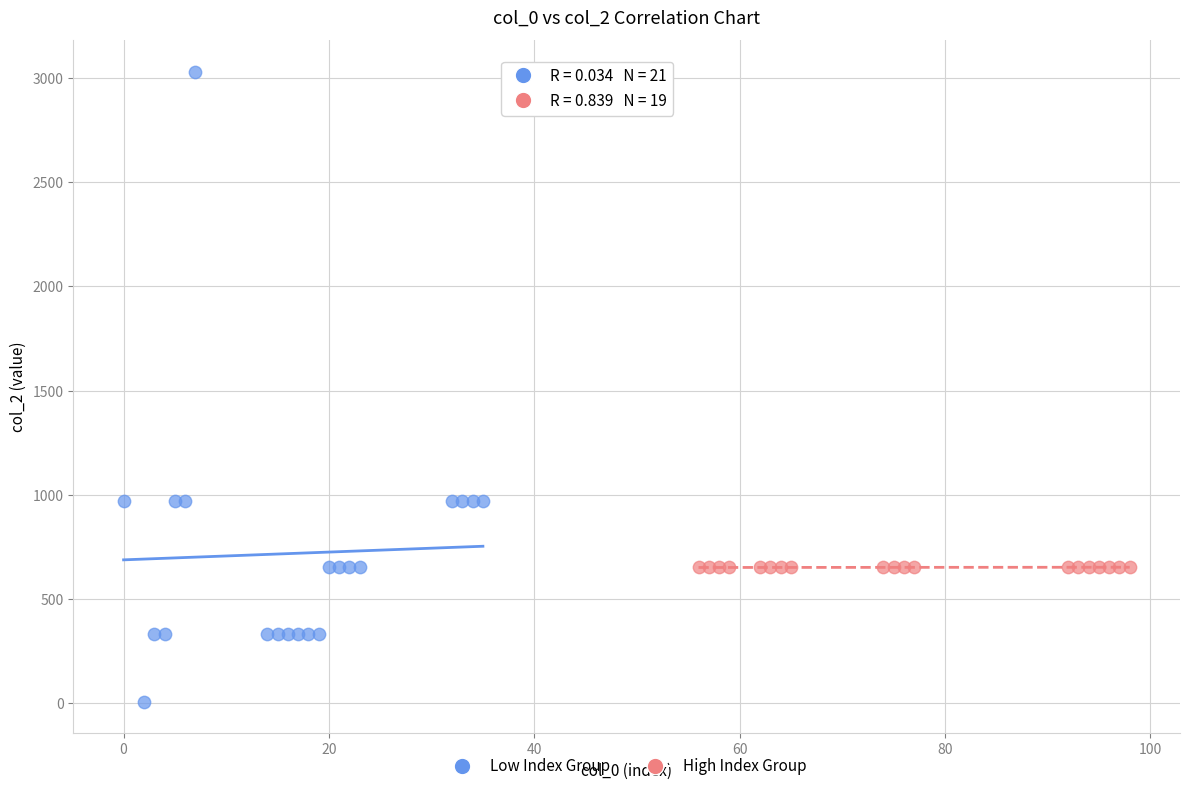

Which series has the widest spread of Y values?

Low Index Group